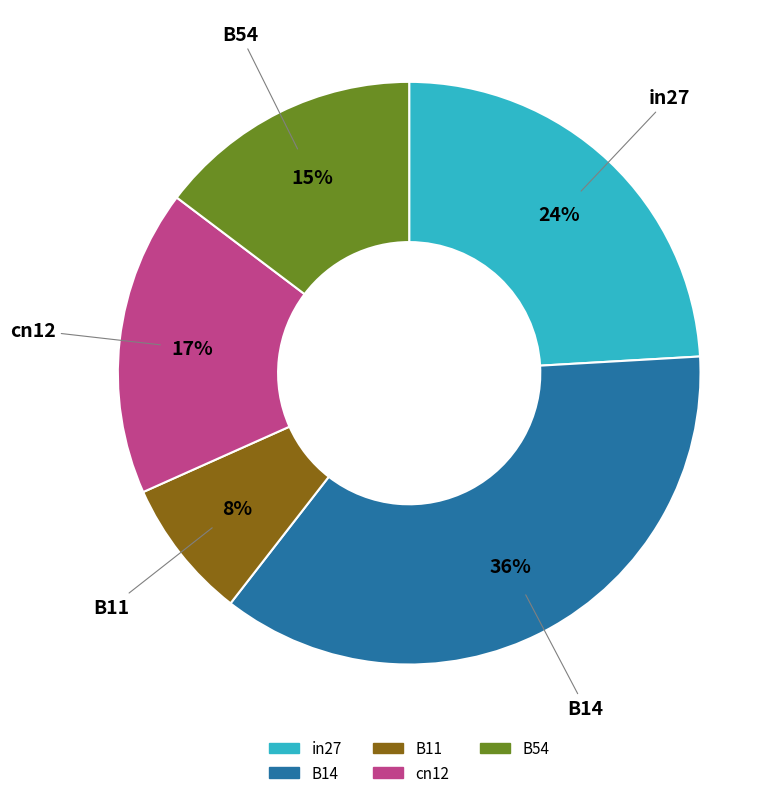

Count the number of slices in the pie.

5